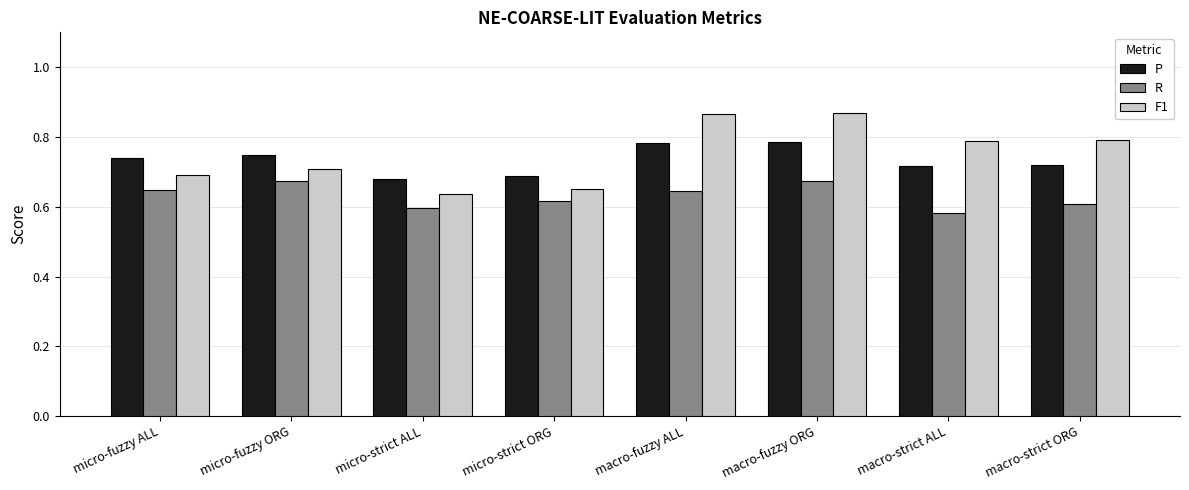

Is the value of P at macro-strict ALL greater than the value of R at micro-strict ORG?

Yes